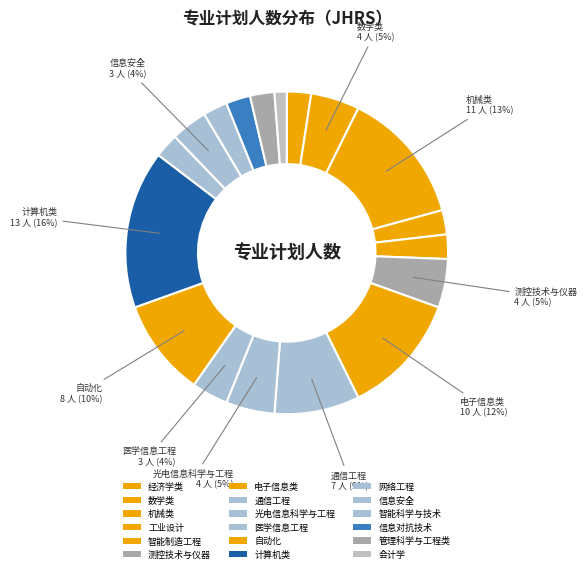

How many slices are in this pie chart?

18